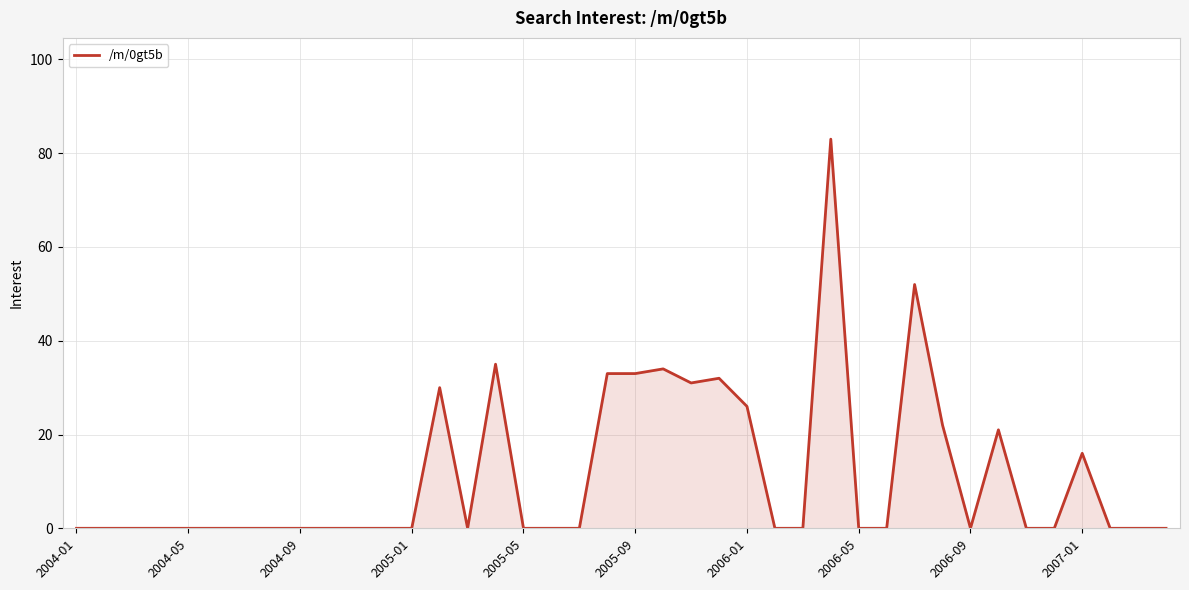

What is the difference between the maximum and minimum values?

83